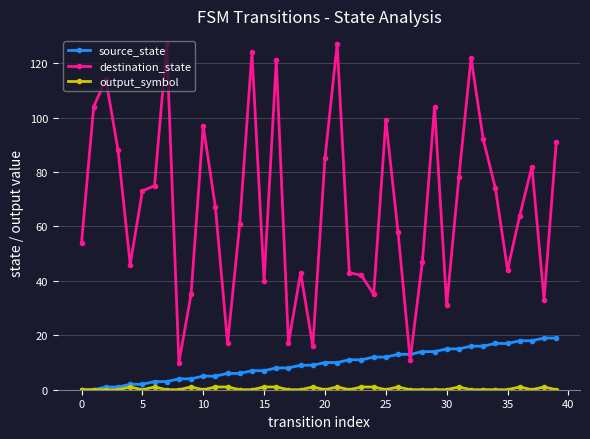

Which series has the largest range (max minus min)?

destination_state